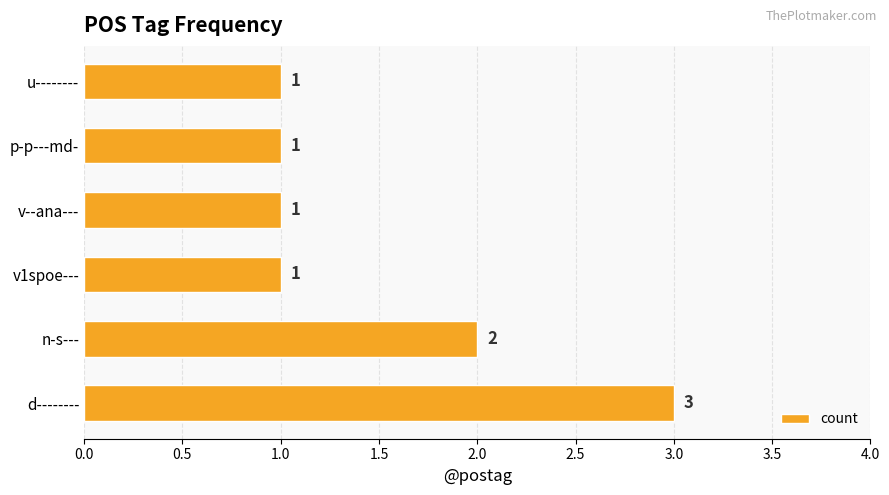

Are the bars horizontal?

Yes